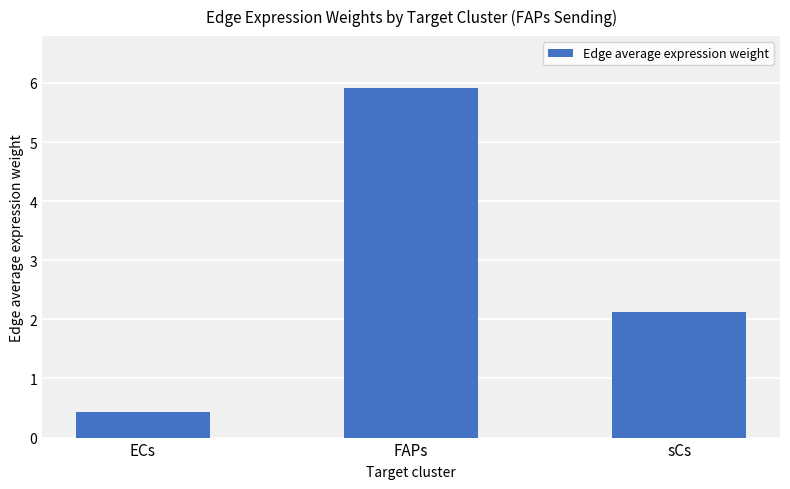

Between FAPs and ECs, which is larger?

FAPs